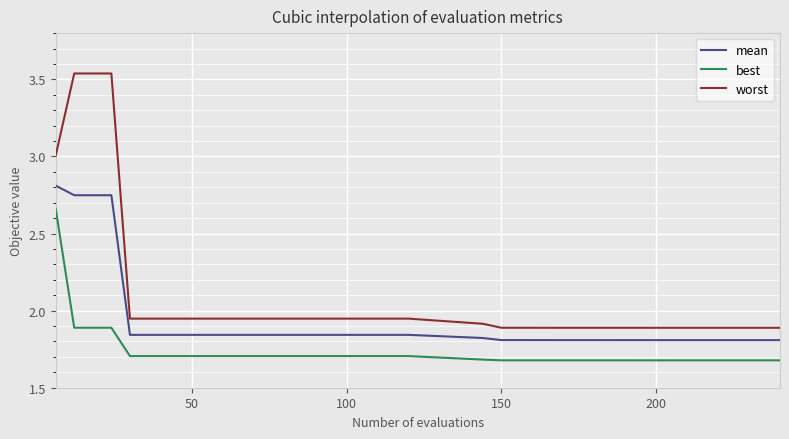

Which series has the widest spread of values?

worst